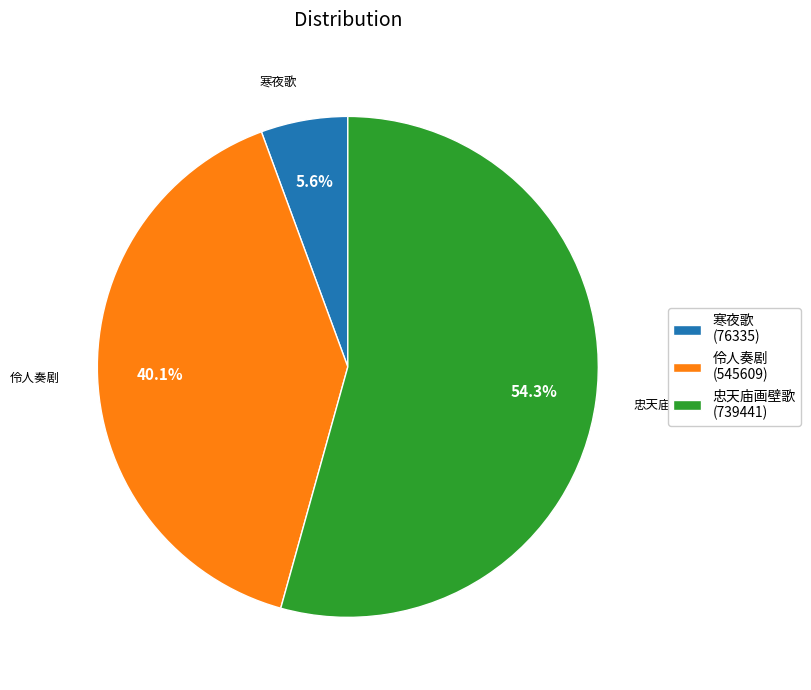

Which category has the biggest portion of the pie?

忠天庙画壁歌 (739441)